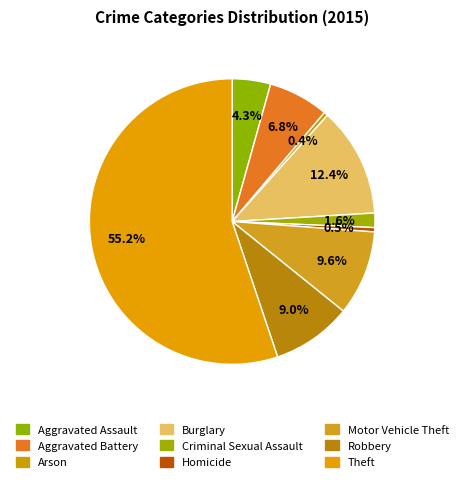

To the nearest percent, what is the difference between the largest and smallest slice percentages?

55%